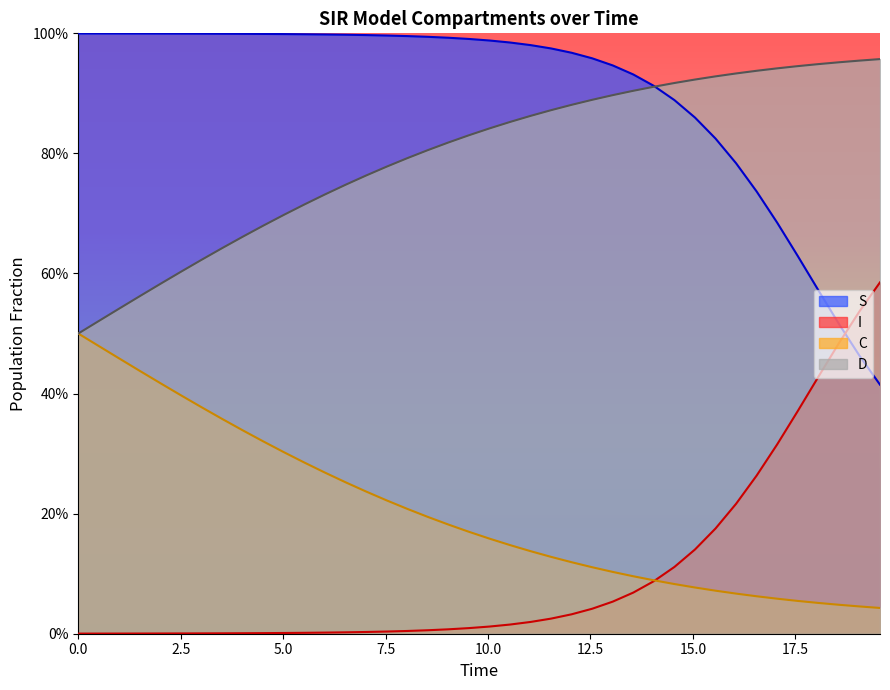

Which series has the largest total across all categories?

S